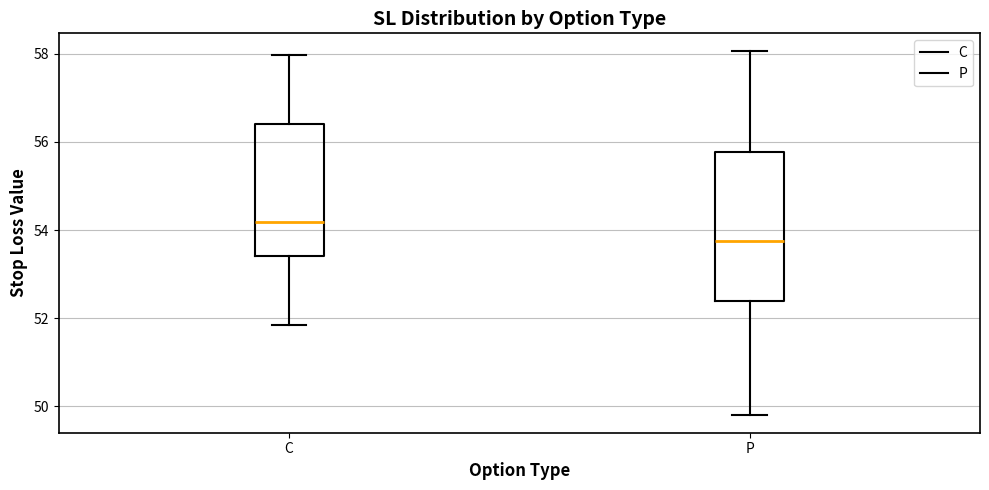

Reading left to right, read every box against the y-axis: the position of its median line, the range the box covers, and the ends of its whiskers. The values are not printed on the chart, so give them approximately, as read against the axis.

C: median 54.2, box 53.4 to 56.4, whiskers 51.8 to 58.0
P: median 53.8, box 52.4 to 55.8, whiskers 49.8 to 58.0